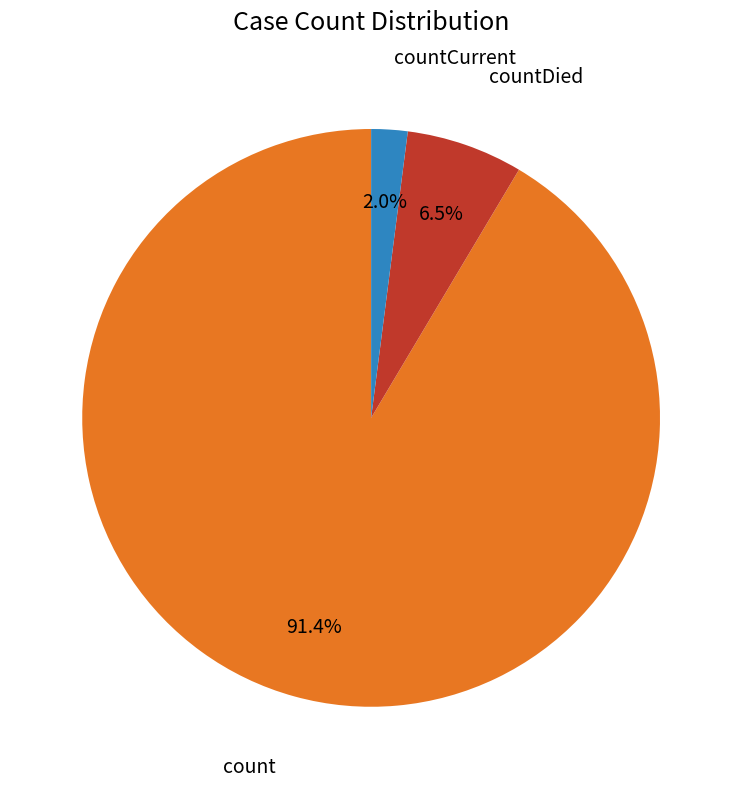

Does any single category account for the majority?

Yes